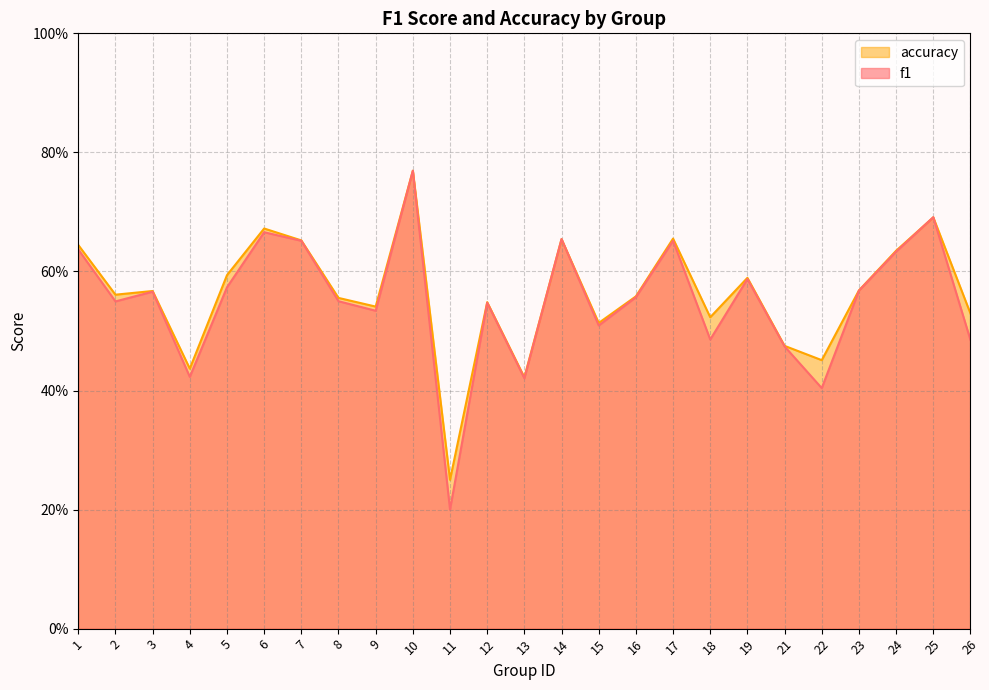

List the series in order of their peak value, highest first.

f1, accuracy